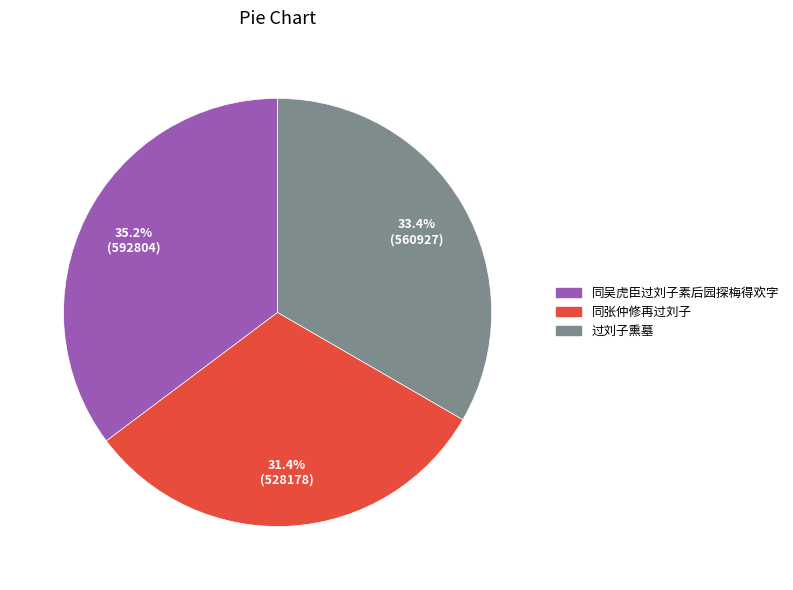

Count the number of slices in the pie.

3